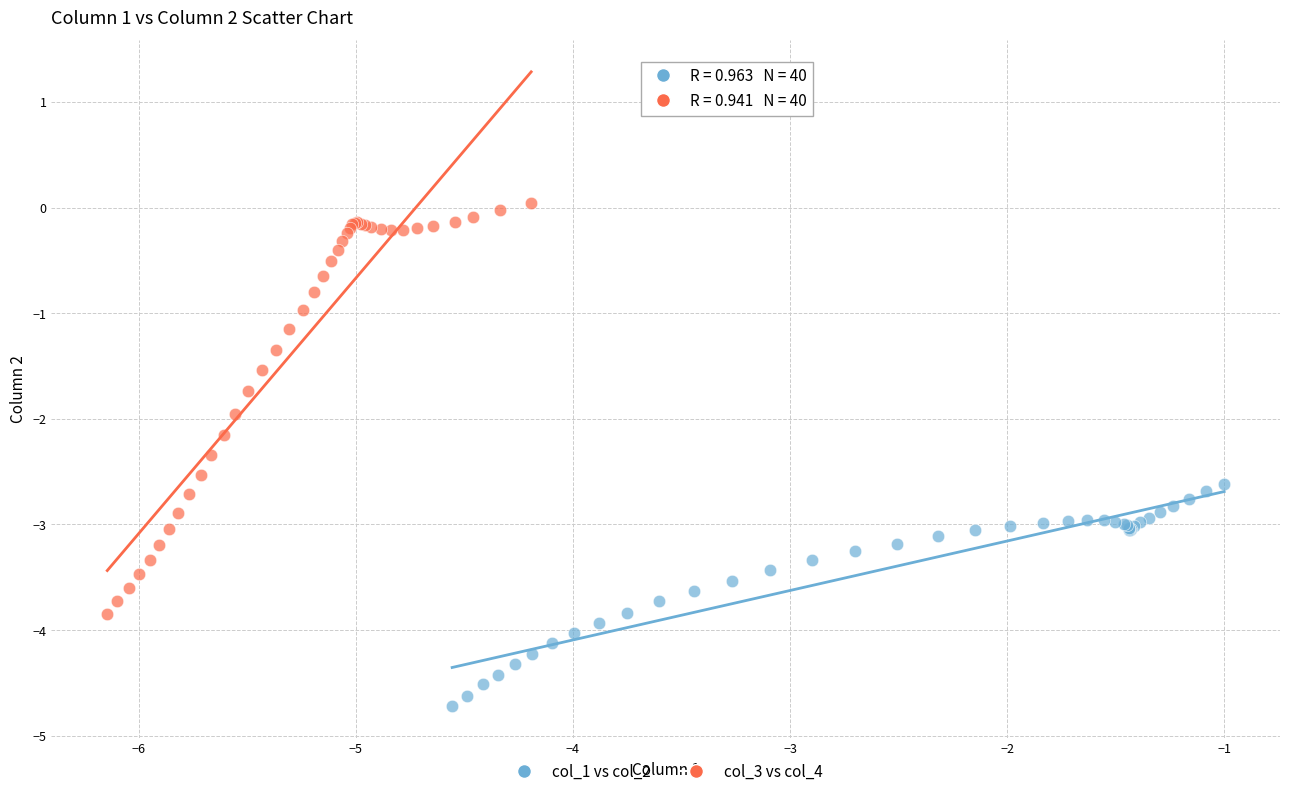

Which series reaches the minimum Y coordinate?

col_1 vs col_2